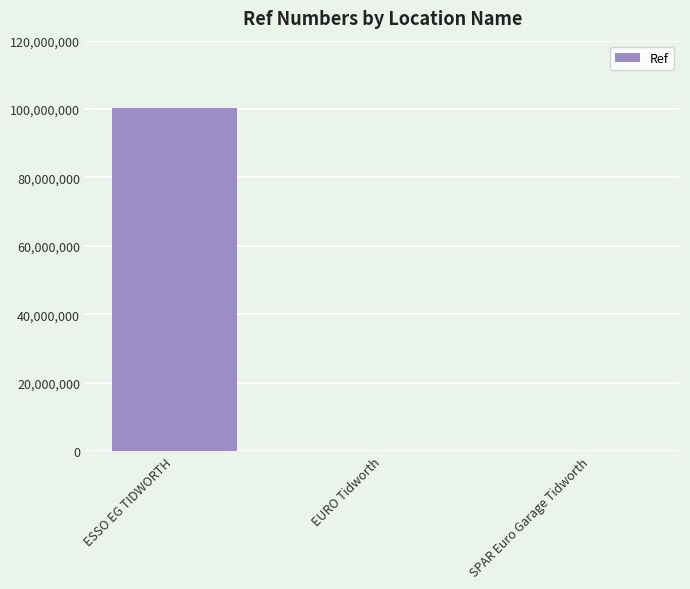

True or false: the data shows 100200438 at ESSO EG TIDWORTH.

True